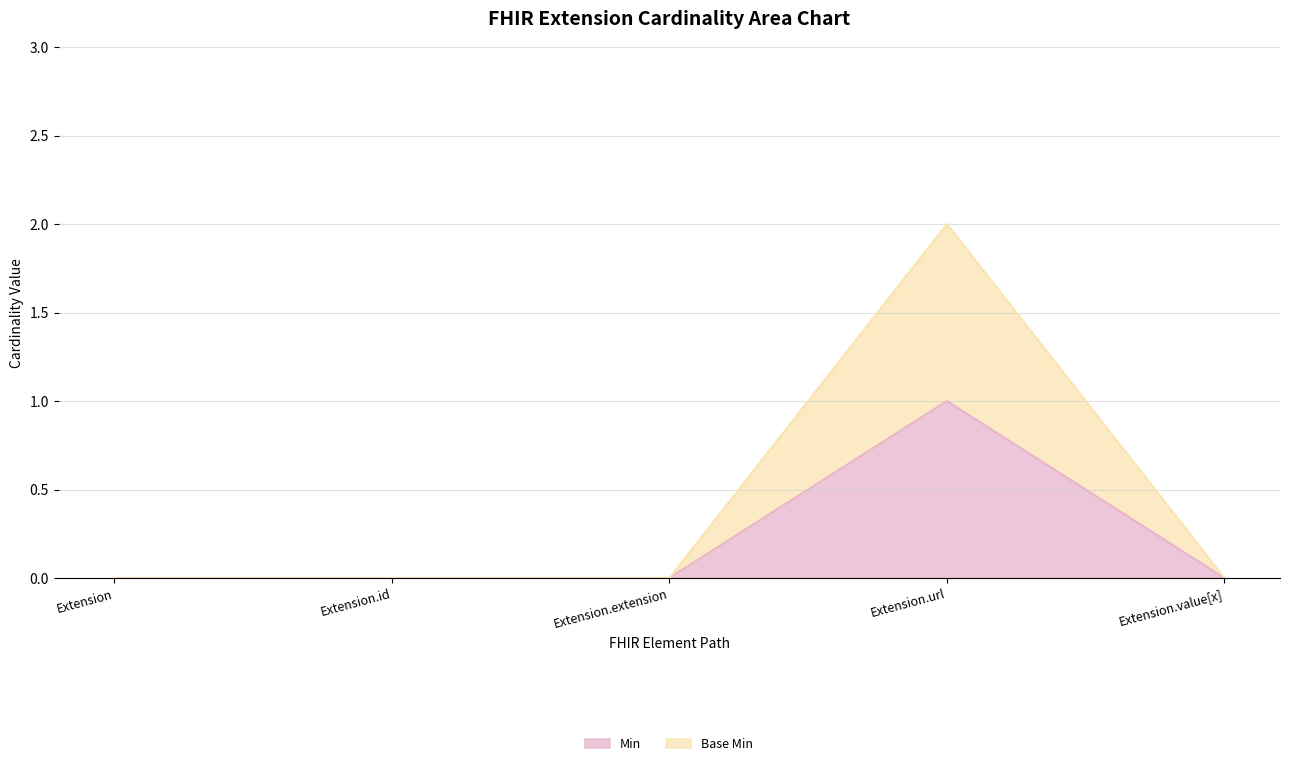

At which label is Min closest to 0?

Extension